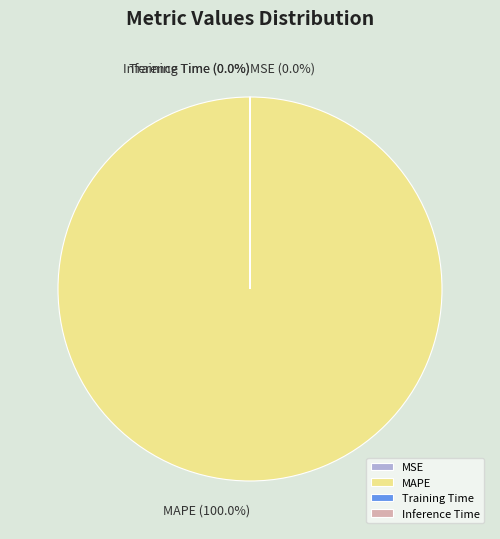

Does any single category account for the majority?

Yes